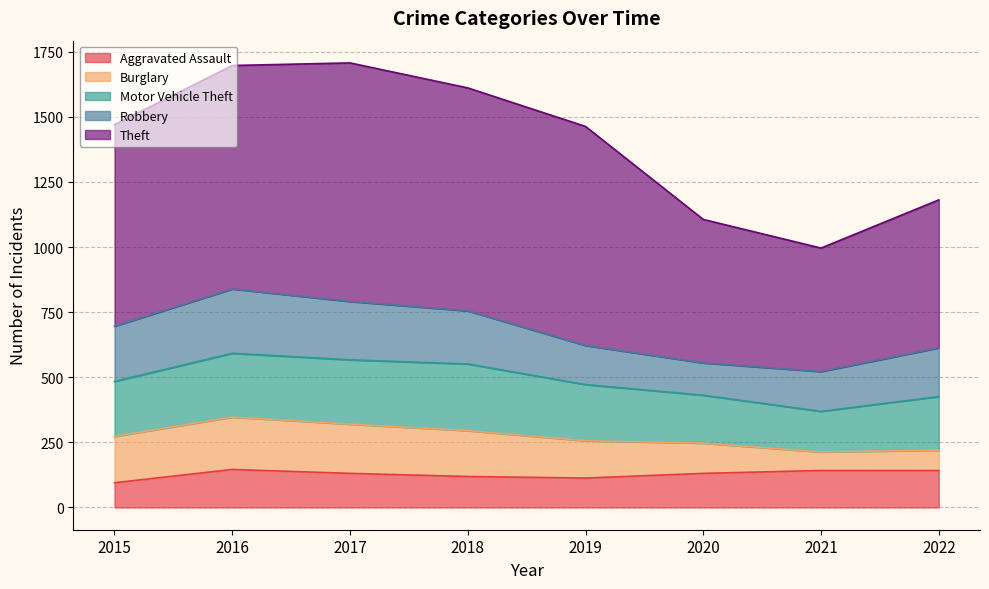

Between 2019 and 2022, which is larger?

2022